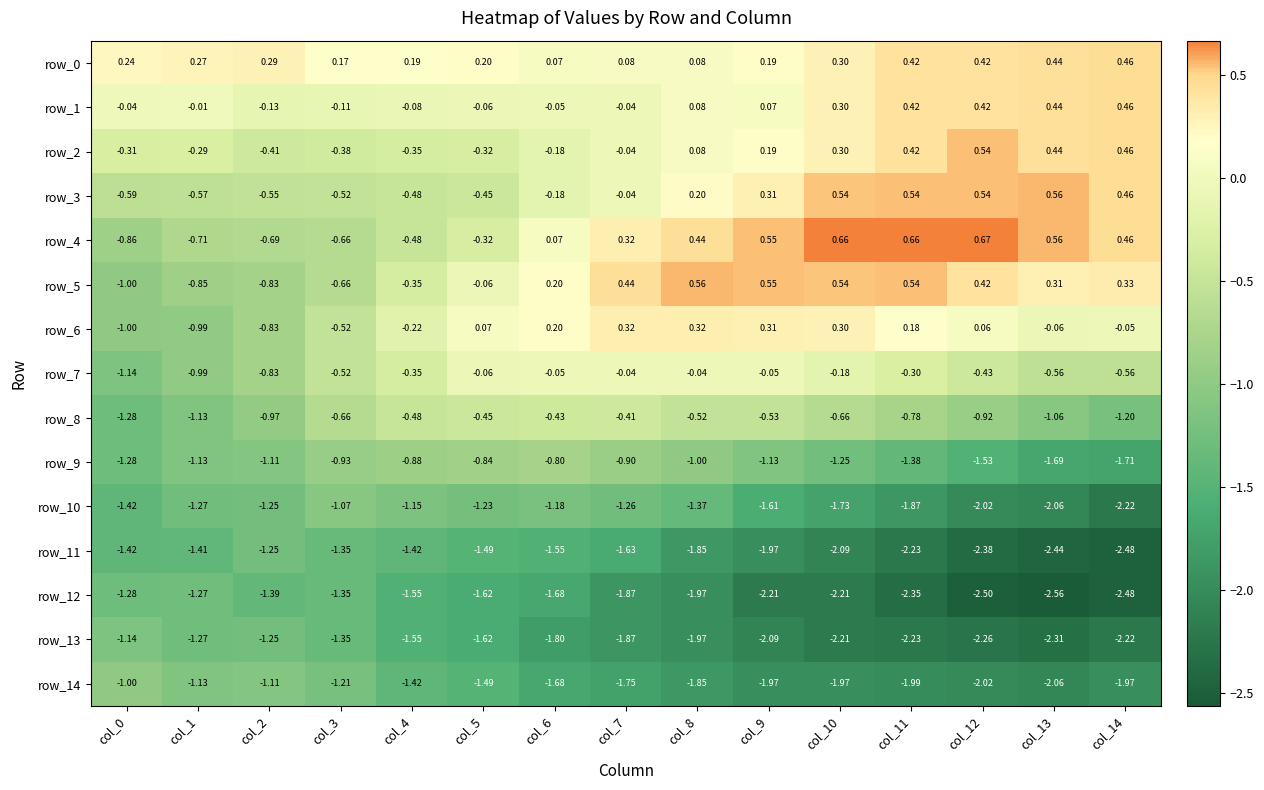

Is the value of row_8 at col_7 greater than the value of row_1 at col_8?

No